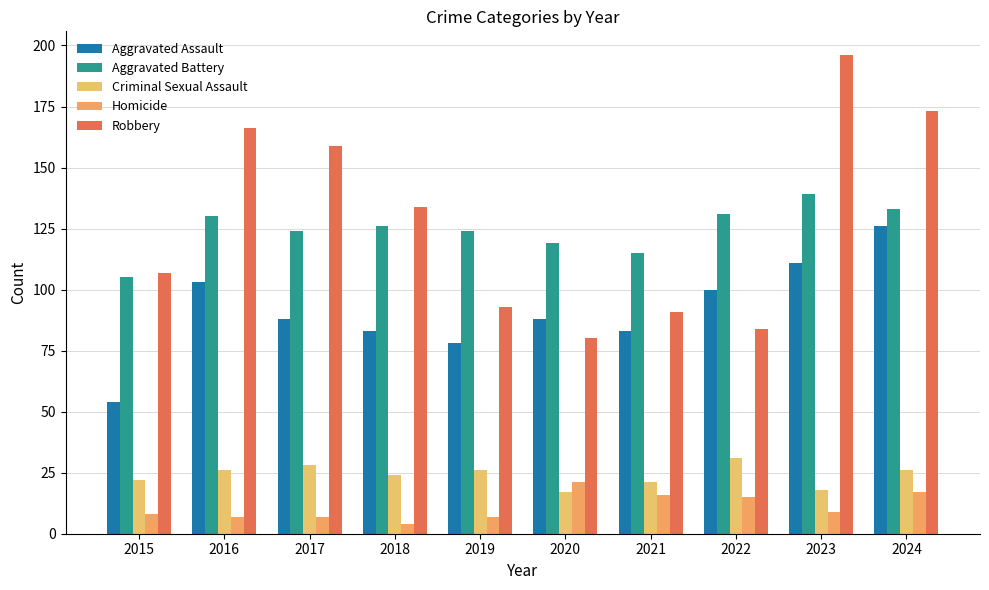

Which series has the largest total across all categories?

Robbery